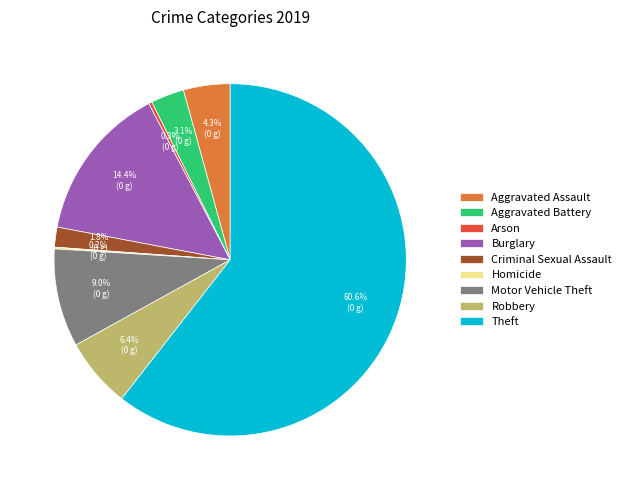

To the nearest percent, what is the average slice percentage?

11%